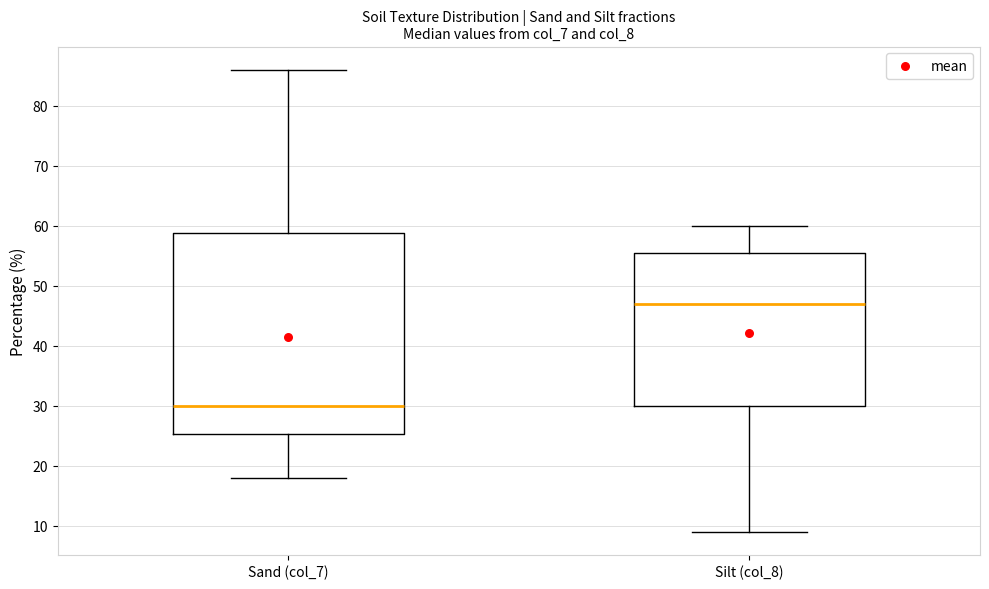

Where is the lower edge of the box for Sand (col_7) on the y-axis? The values are not printed on the chart, so give them approximately, as read against the axis.

25